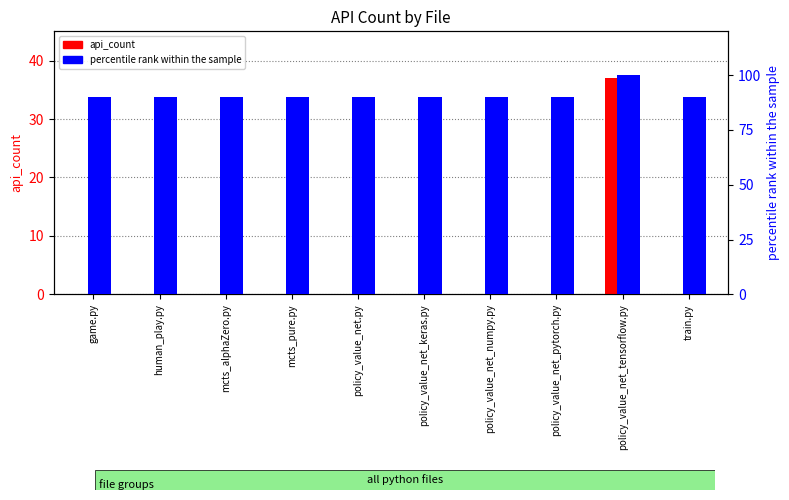

Which label corresponds to the smallest value in the chart?

game.py